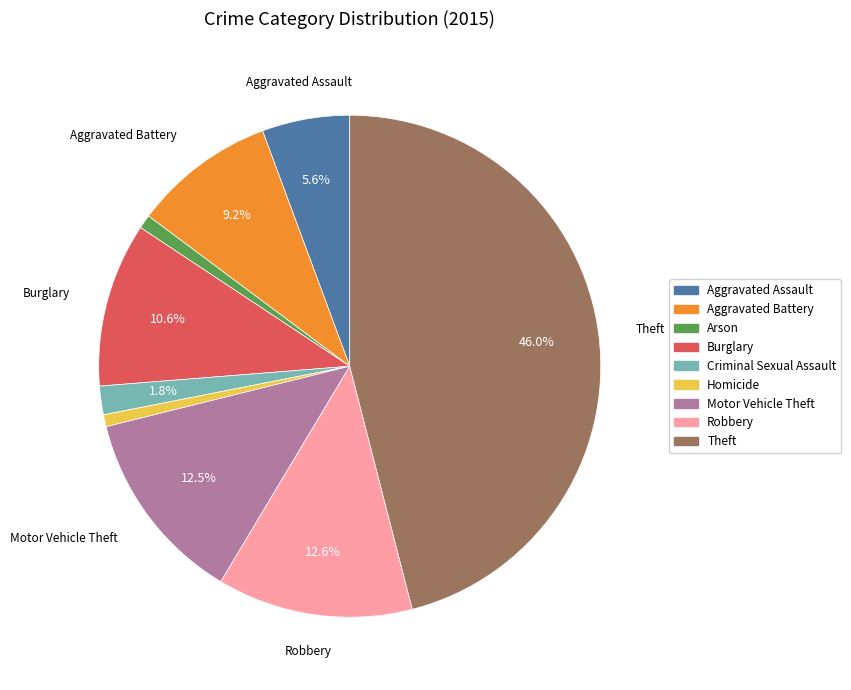

To the nearest percent, what is the difference between the largest and smallest slice percentages?

45%